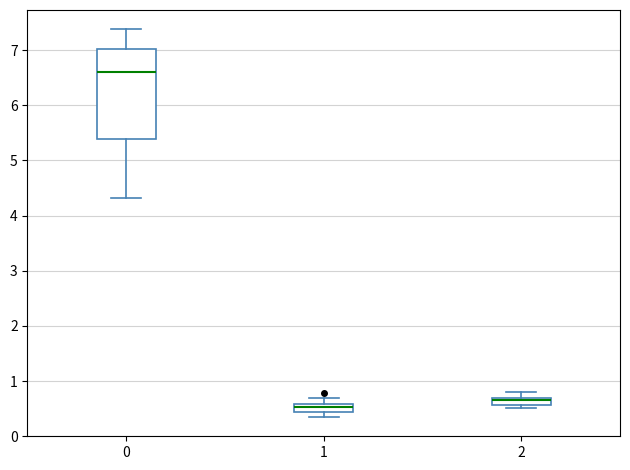

Where is the upper edge of the box at x = 2 on the y-axis? The values are not printed on the chart, so give them approximately, as read against the axis.

0.7